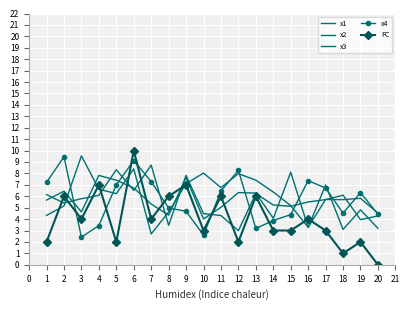

What is the sum of the x3 values at 20 and 14?

9.5